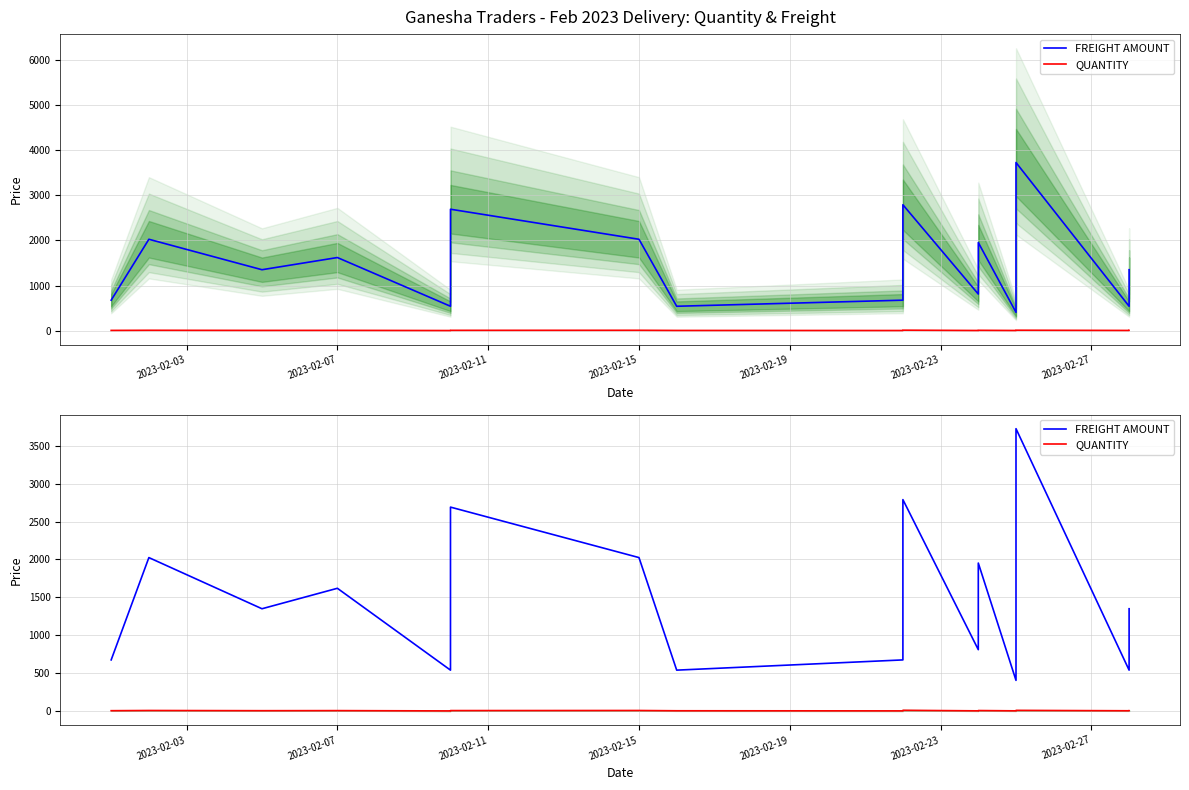

True or false: FREIGHT AMOUNT and QUANTITY intersect in this chart.

False